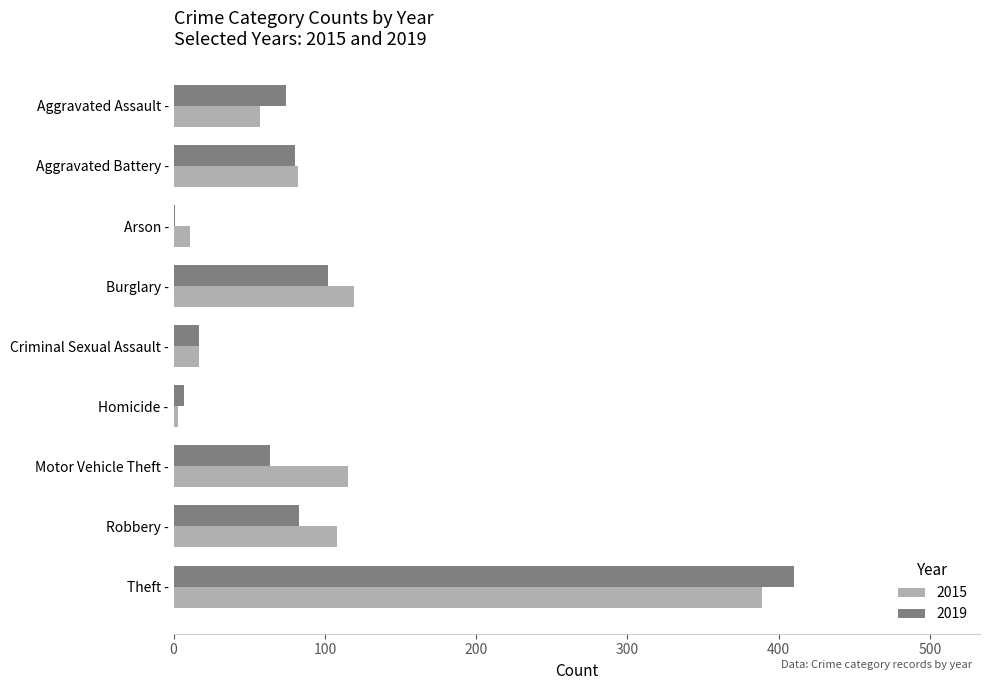

Which series changed the most between Aggravated Assault - and Robbery -?

2015